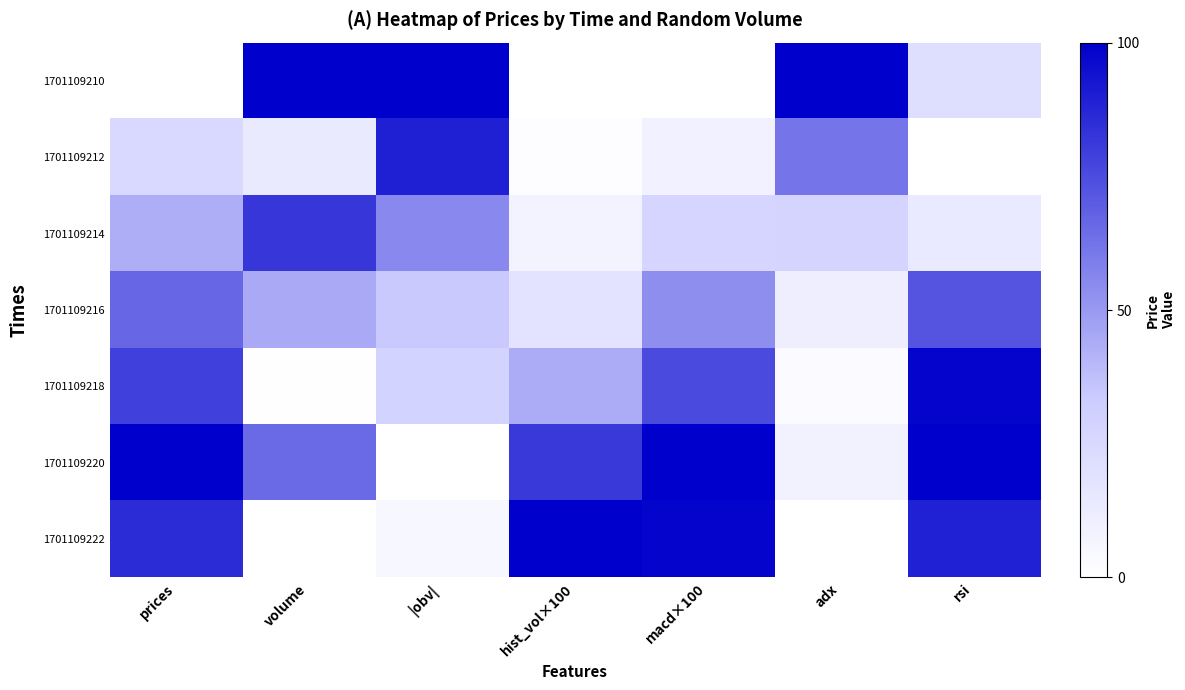

How many series are shown in this chart?

7